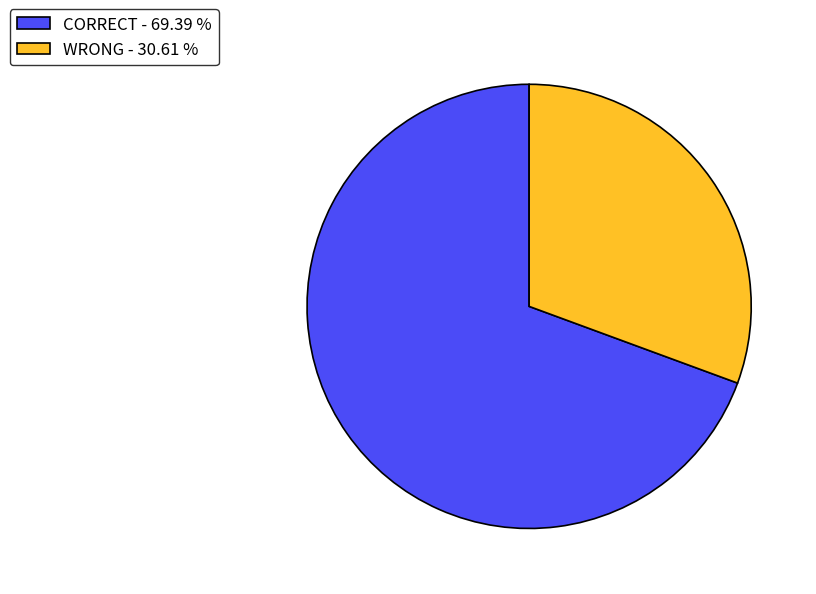

Is the sum of WRONG - 30.61 % and CORRECT - 69.39 % greater than half?

Yes